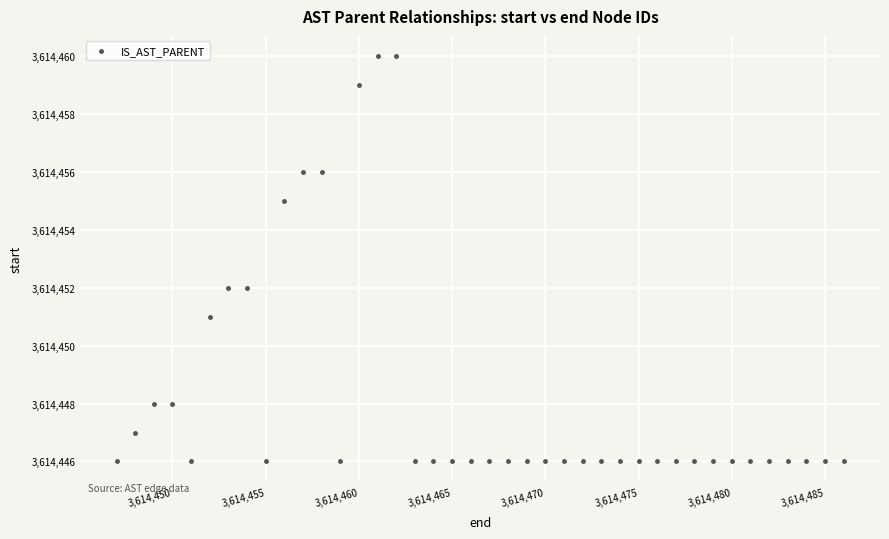

What is the range of X values (max minus min)?

39